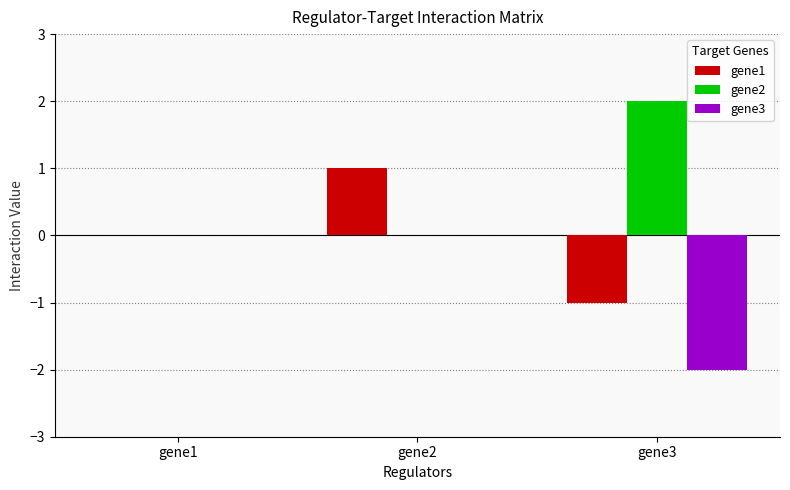

The gene2 series shows -1 at gene1. True or false?

False